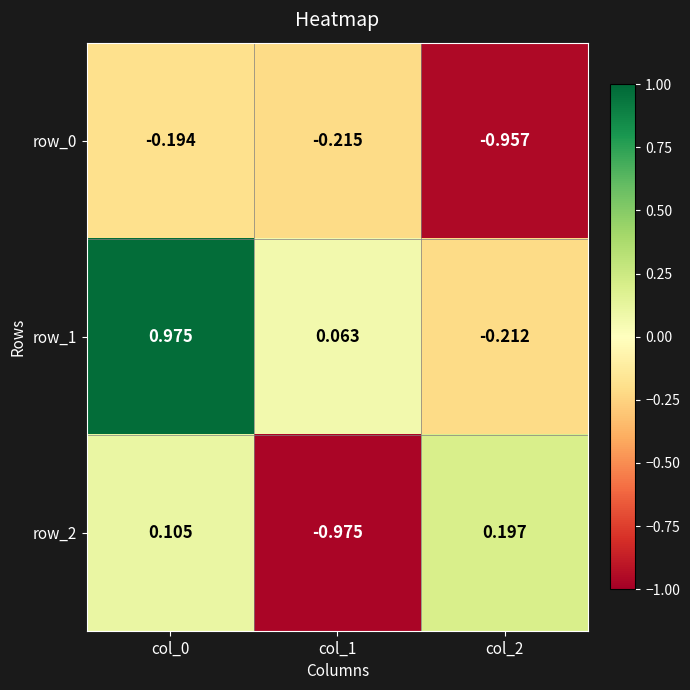

Is the value of row_1 at col_2 greater than the value of row_0 at col_0?

No